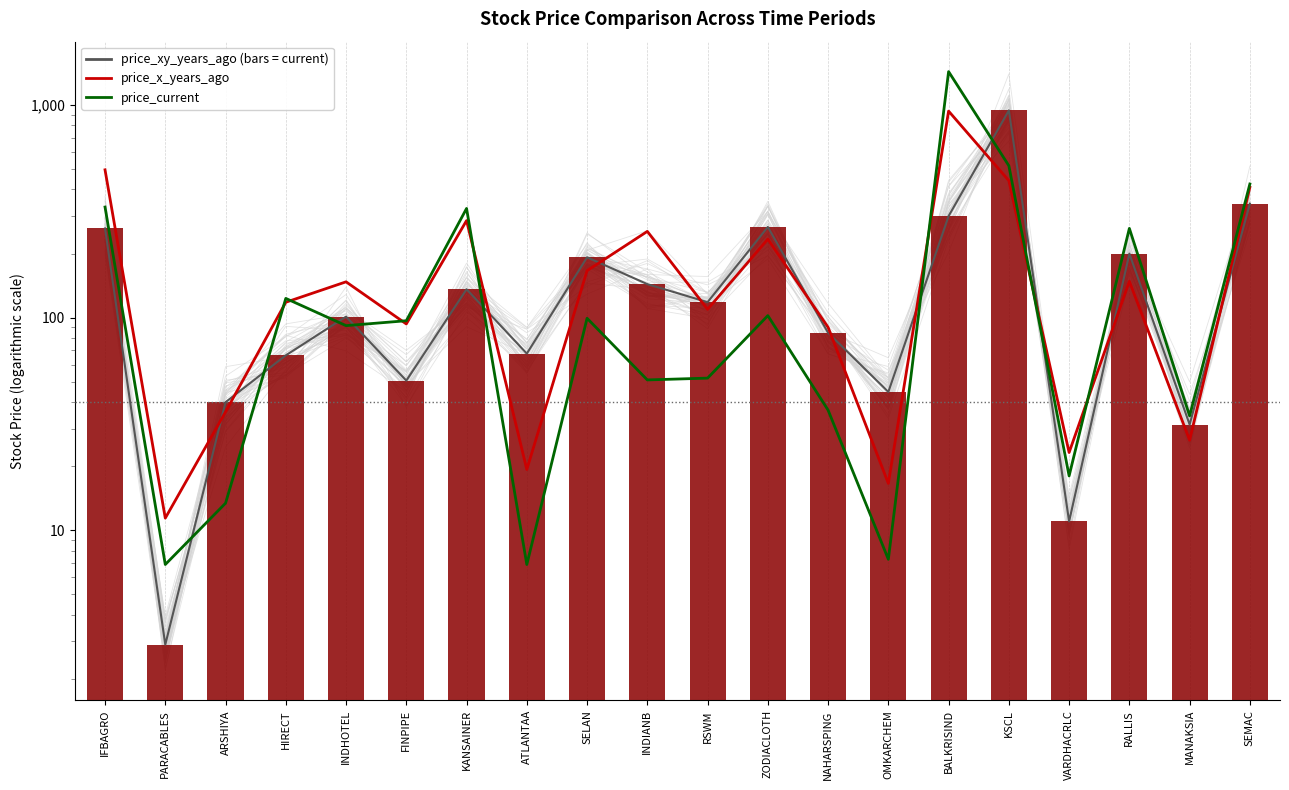

The value of price_current at KSCL is 803.3. True or false?

False